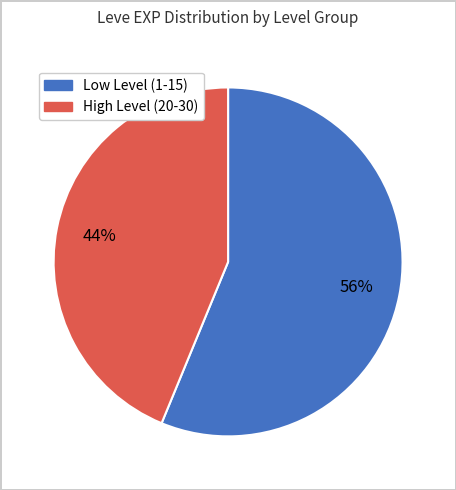

Is there a majority slice in this chart?

Yes